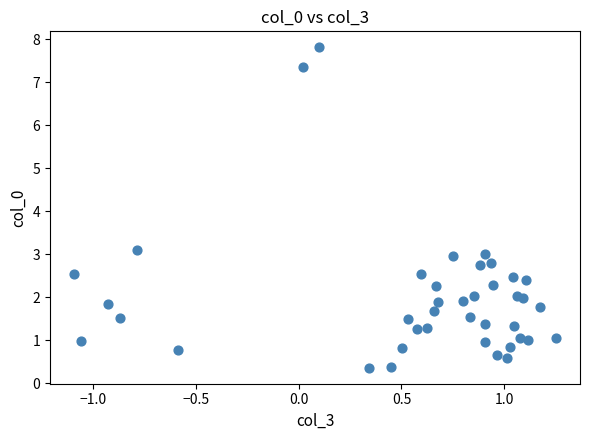

What Y value in the scatter plot is closest to 4?

3.1